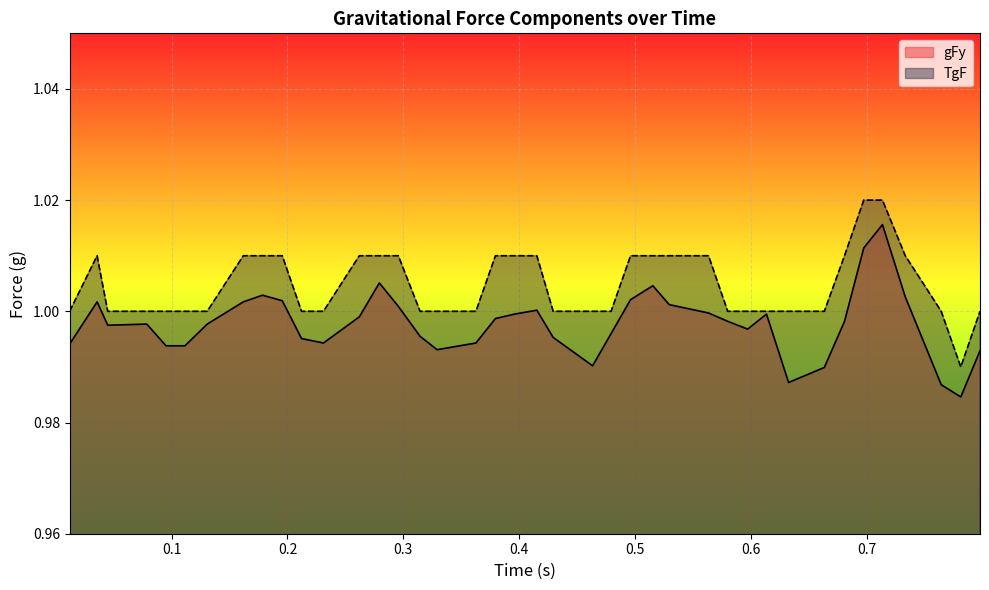

At how many categories does at least one series exceed 1?

18